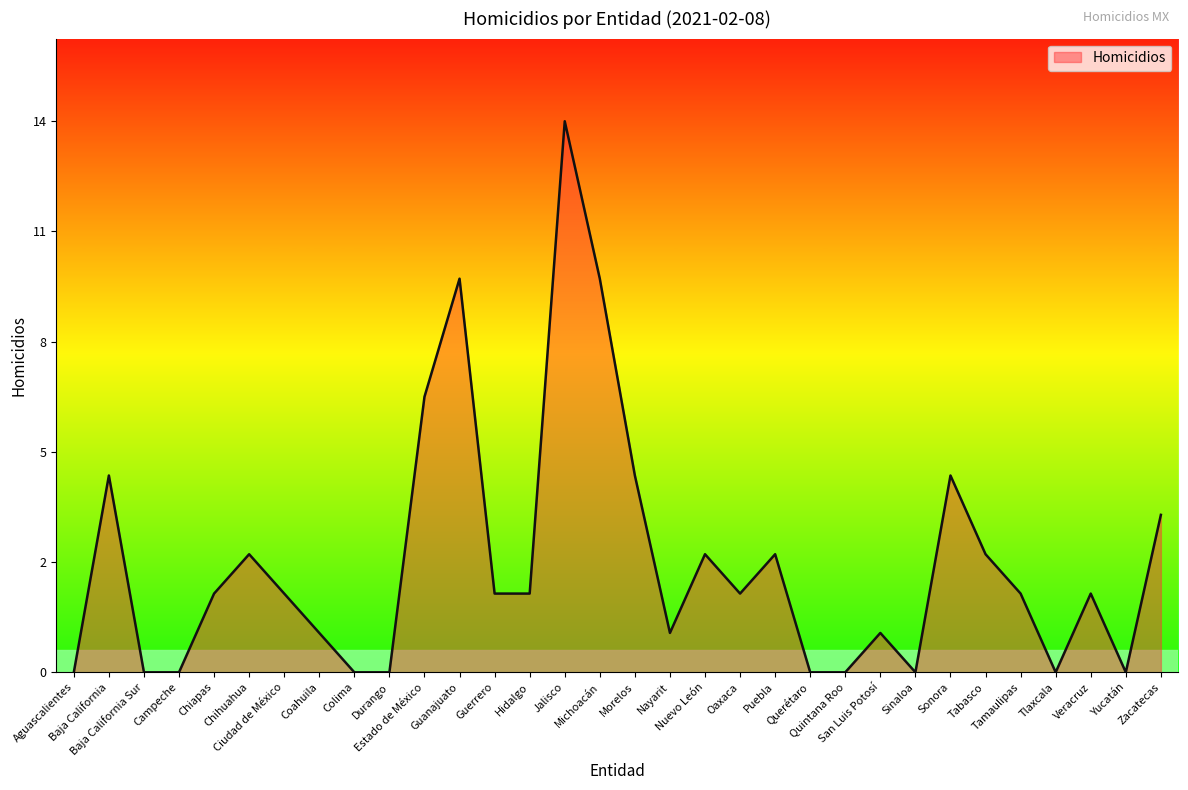

Is this an area chart (filled region under the line)?

Yes